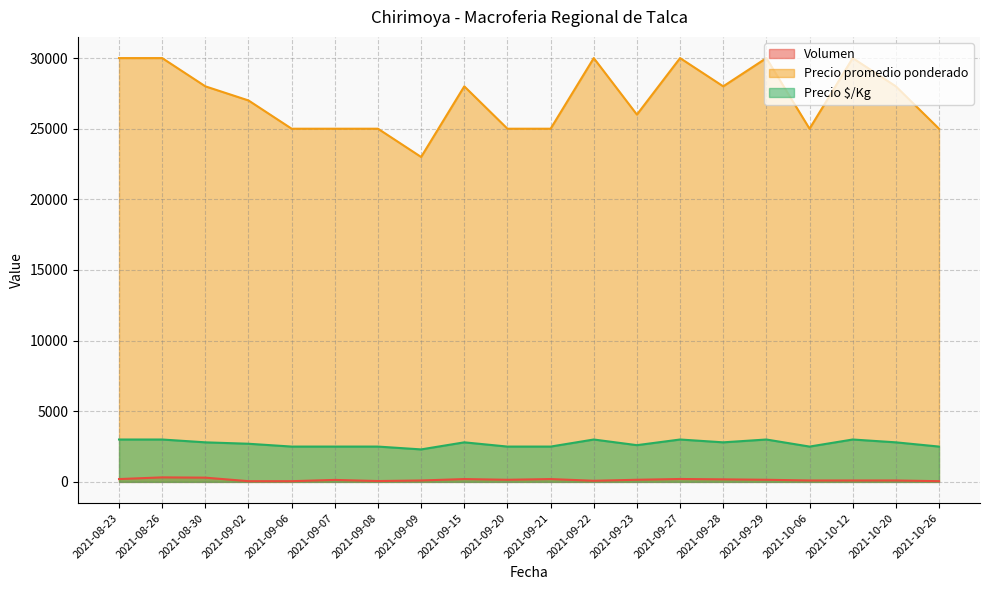

Which series has the largest total across all categories?

Precio promedio ponderado